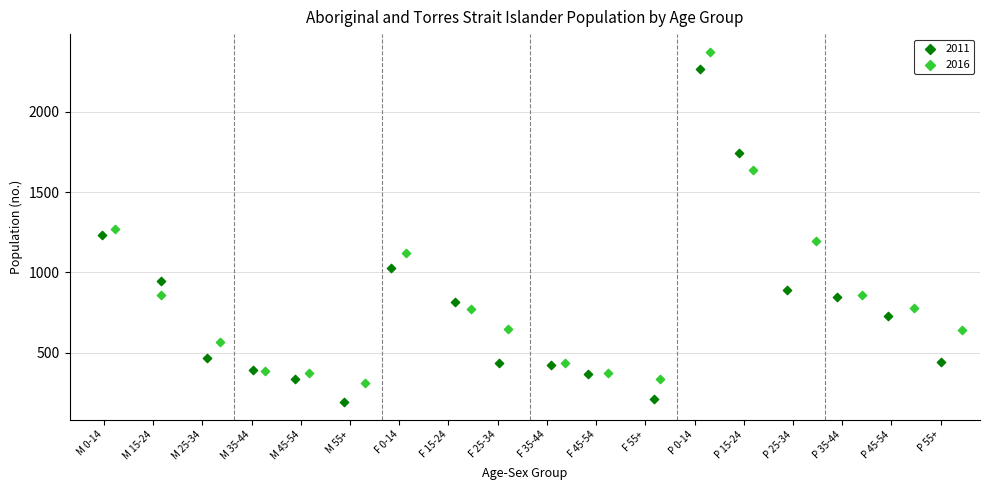

Which series contains the lowest Y value?

2011